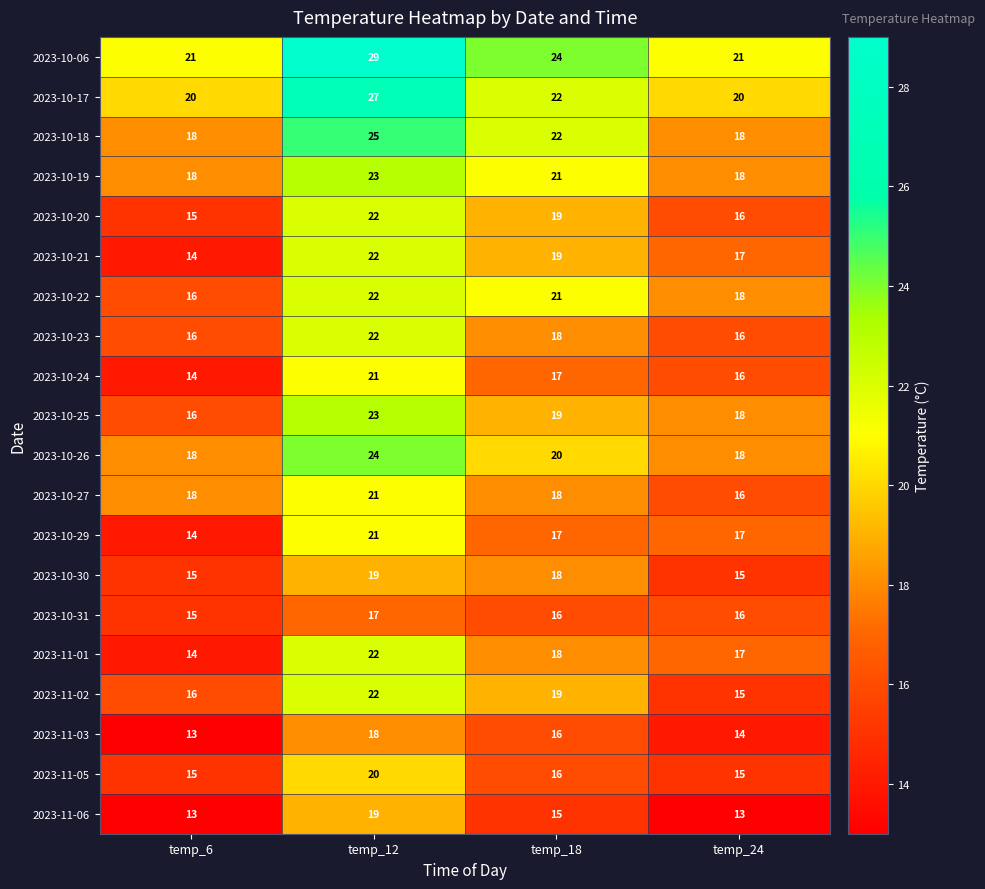

What is the greatest value displayed?

29